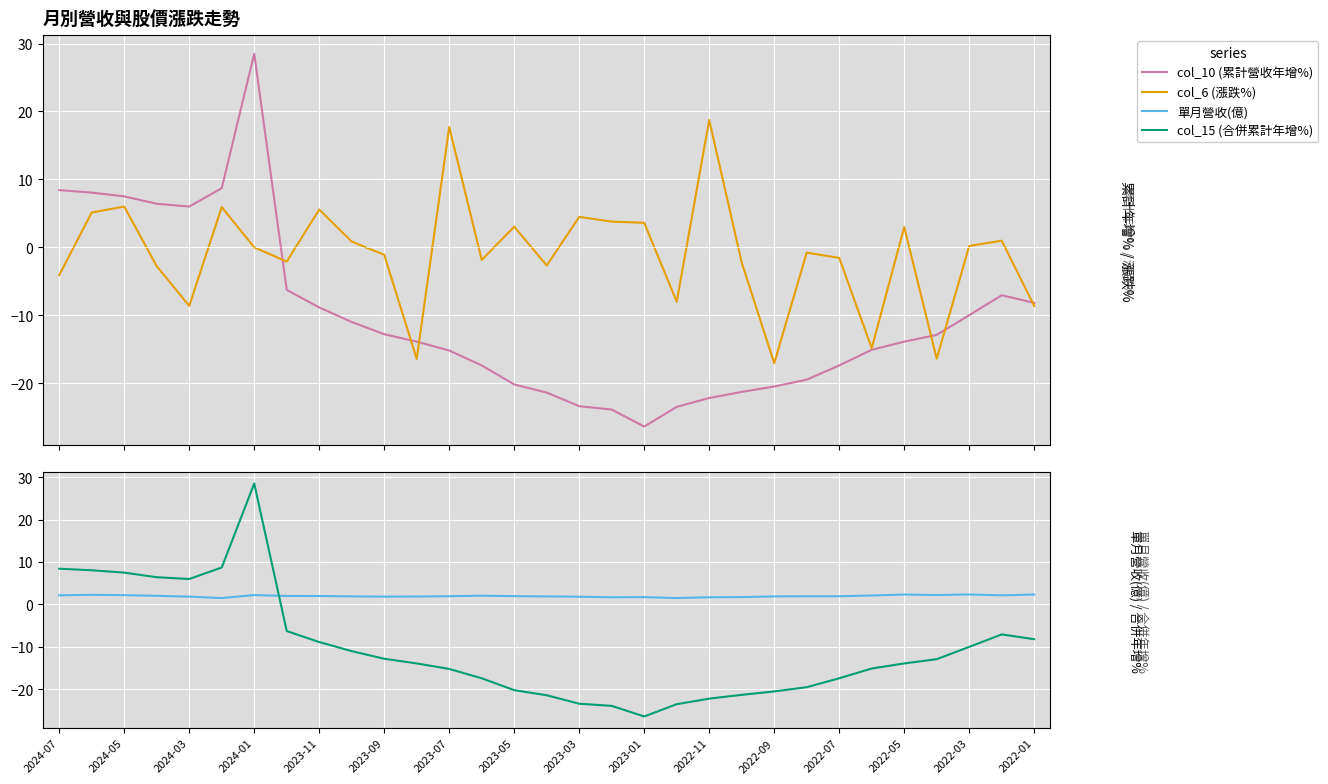

What are all the series names shown in the legend?

col_10 (累計營收年增%), col_6 (漲跌%), 單月營收(億), col_15 (合併累計年增%)